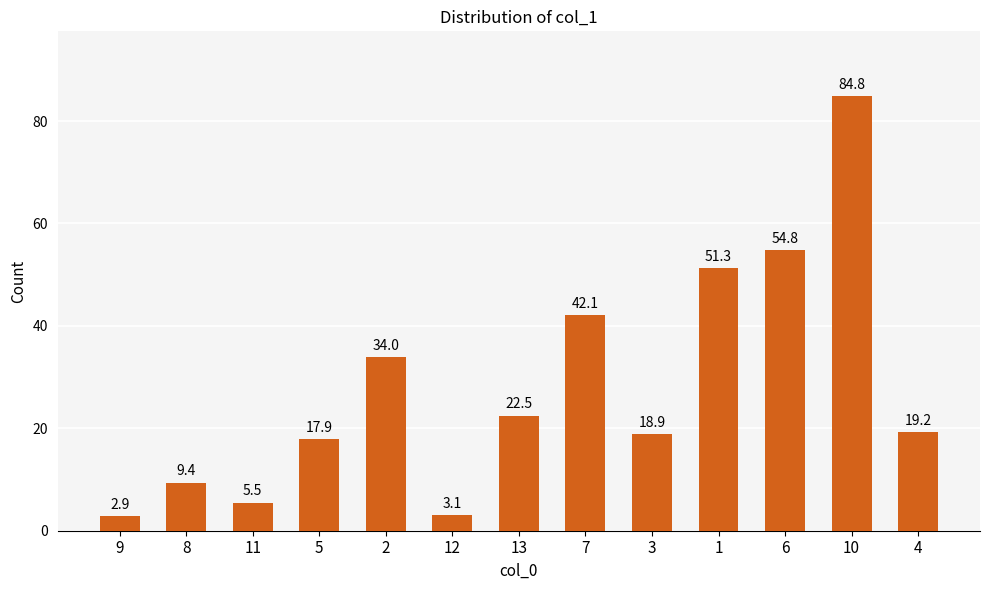

Does the chart contain stacked bars?

No